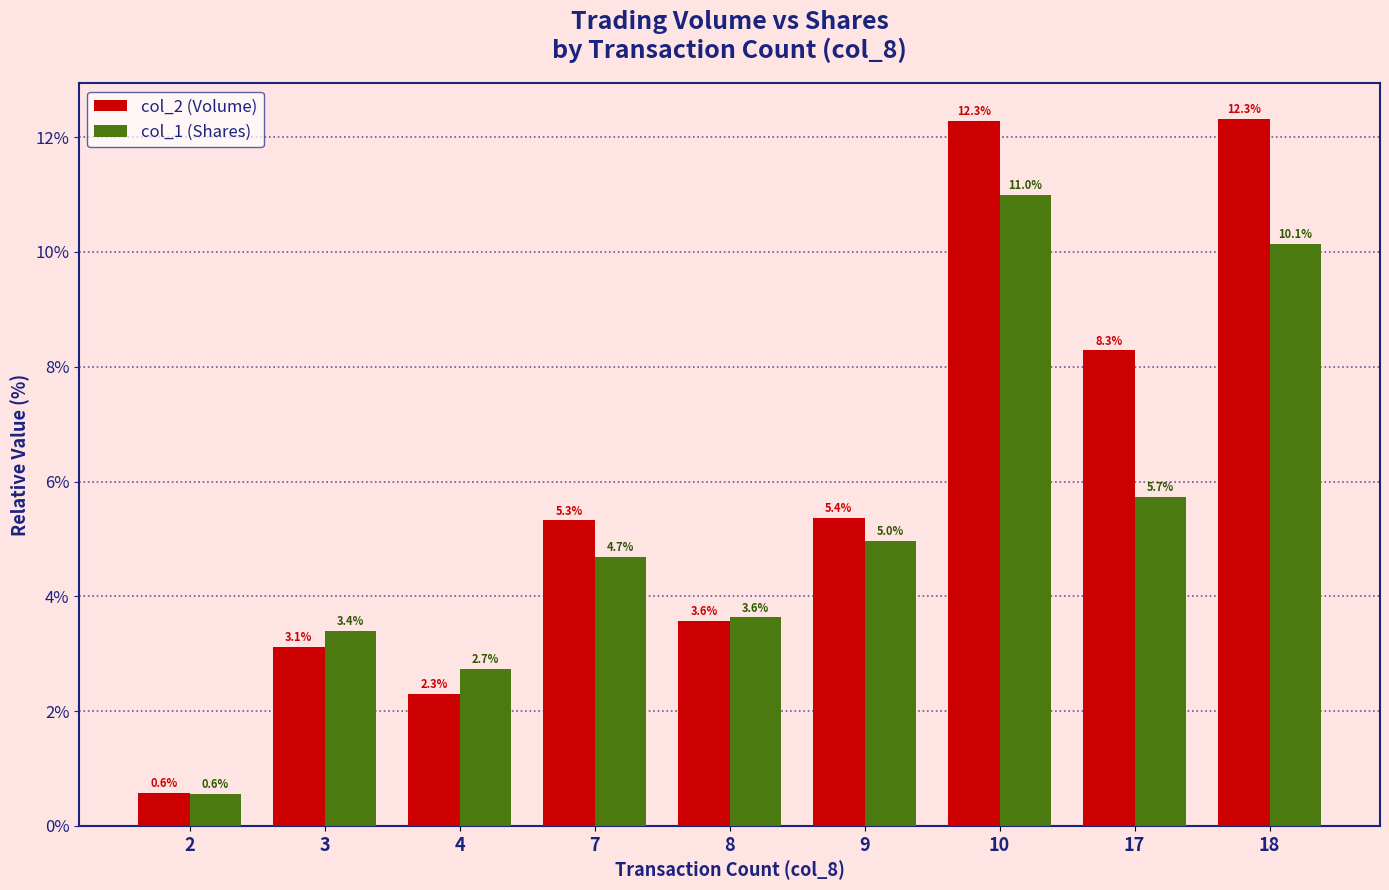

Reading right to left, what are all the values shown in this chart?

col_2 (Volume): 12.3	8.3	12.3	5.4	3.6	5.3	2.3	3.1	0.6
col_1 (Shares): 10.1	5.7	11.0	5.0	3.6	4.7	2.7	3.4	0.6